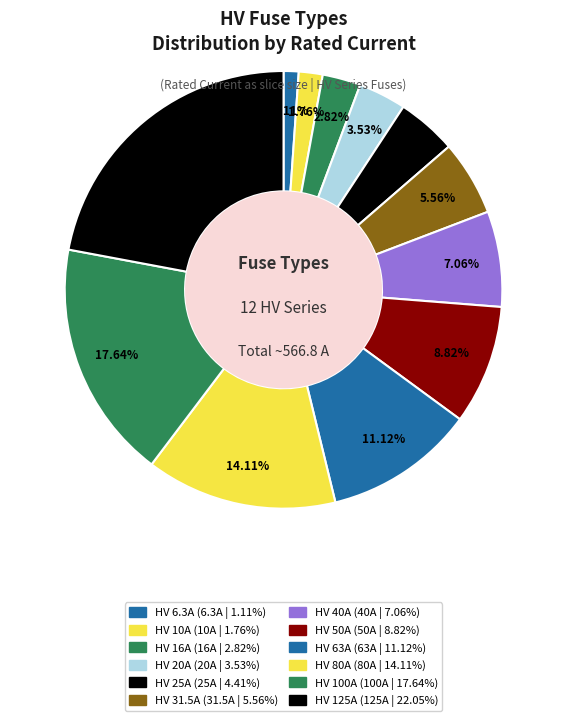

Does HV 100A account for over 50% of the chart?

No